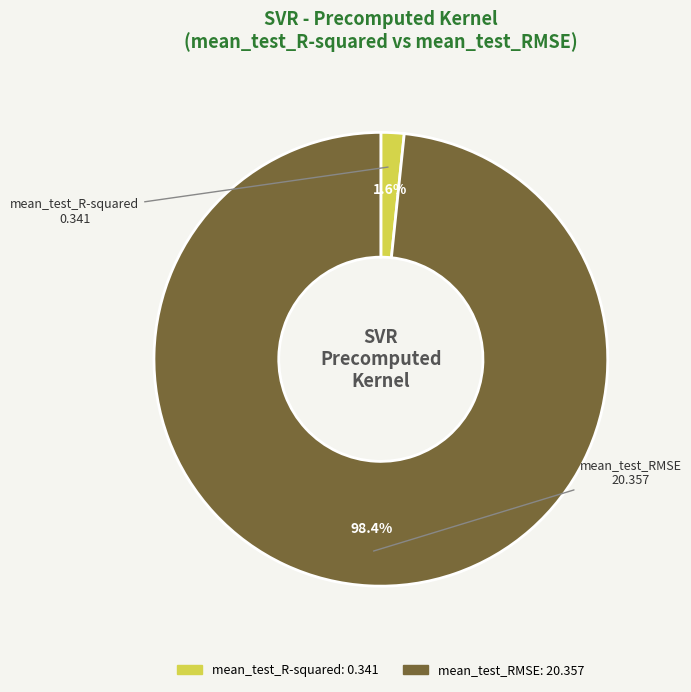

To the nearest percent, what is the average slice percentage?

50%